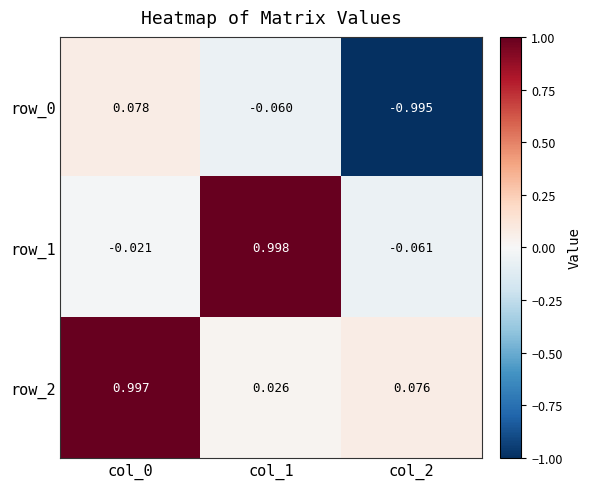

Is the value of row_2 at col_1 greater than the value of row_0 at col_2?

Yes